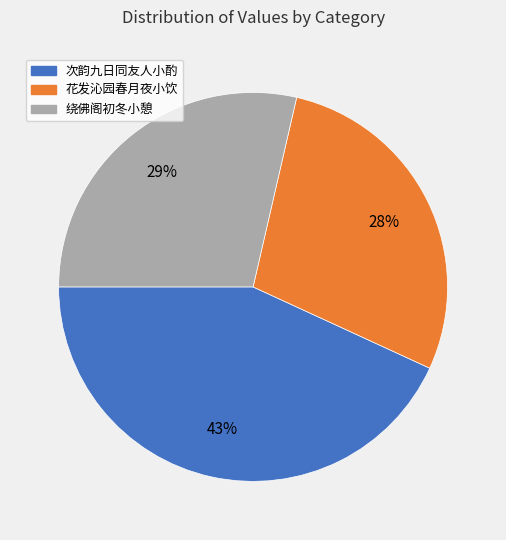

How many segments does this pie chart have?

3